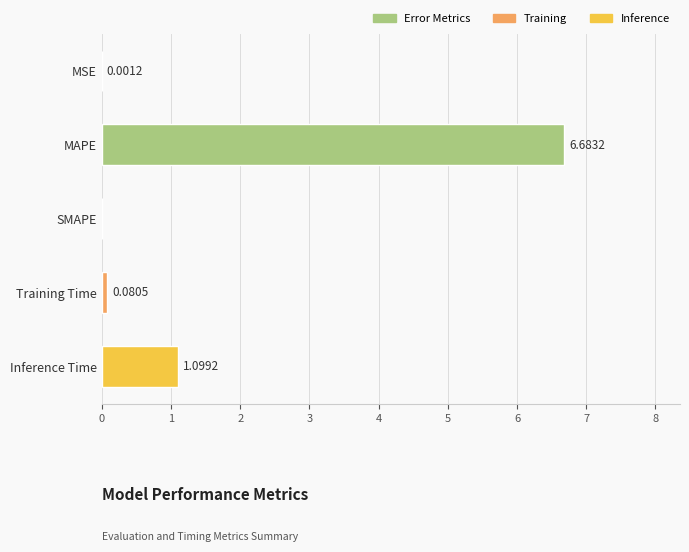

What is the maximum value shown in the chart?

6.7